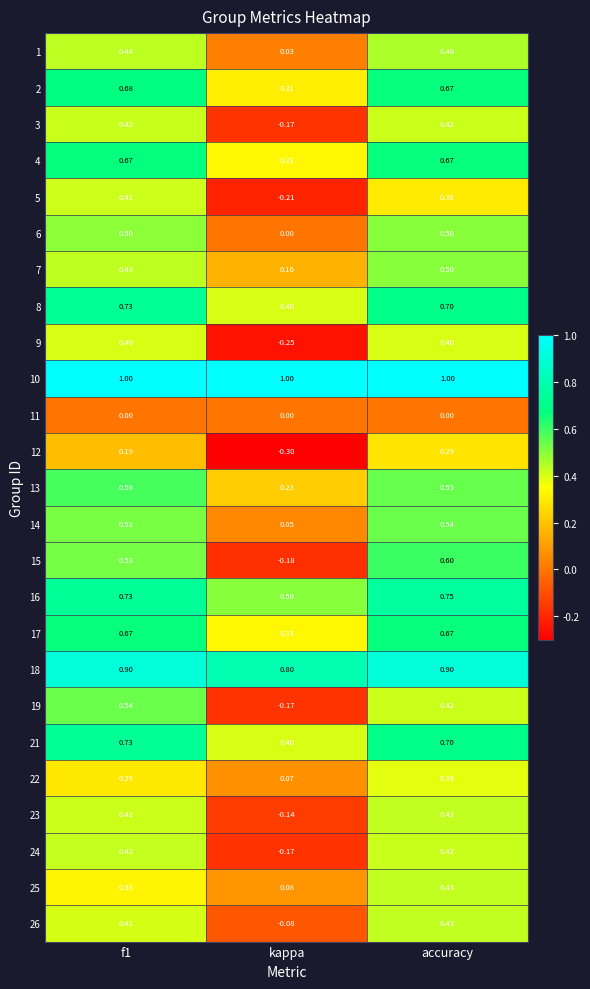

Which series changed the most between kappa and accuracy?

15